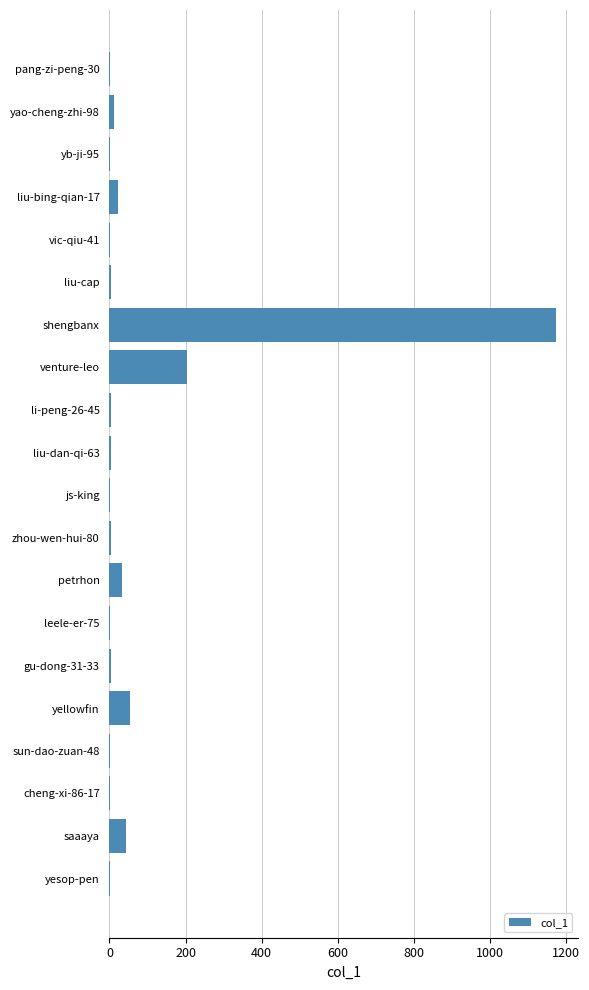

Which category has the highest value across all series?

shengbanx